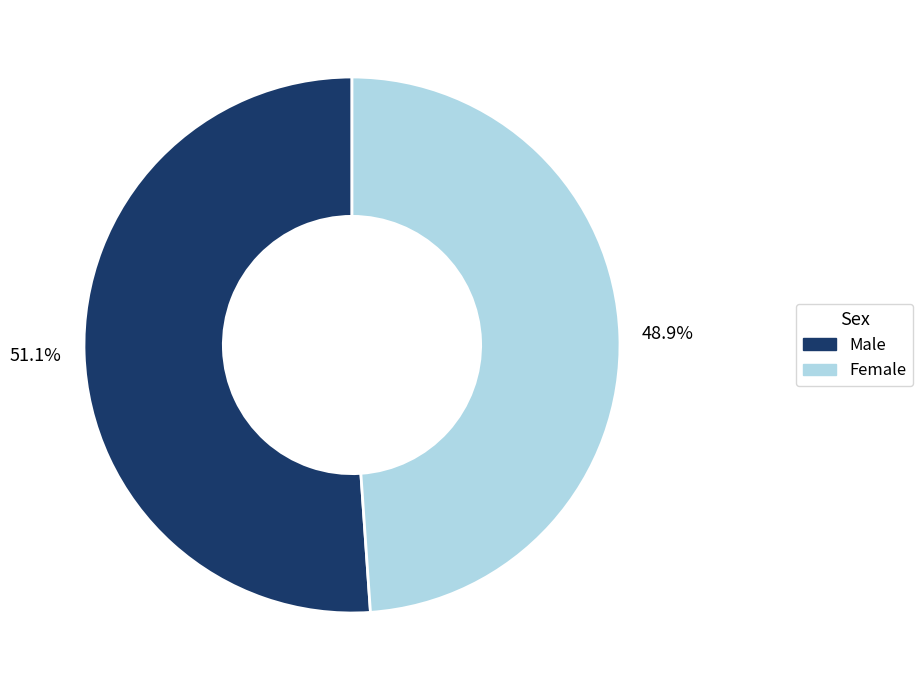

Does Male represent more than half of the total?

Yes